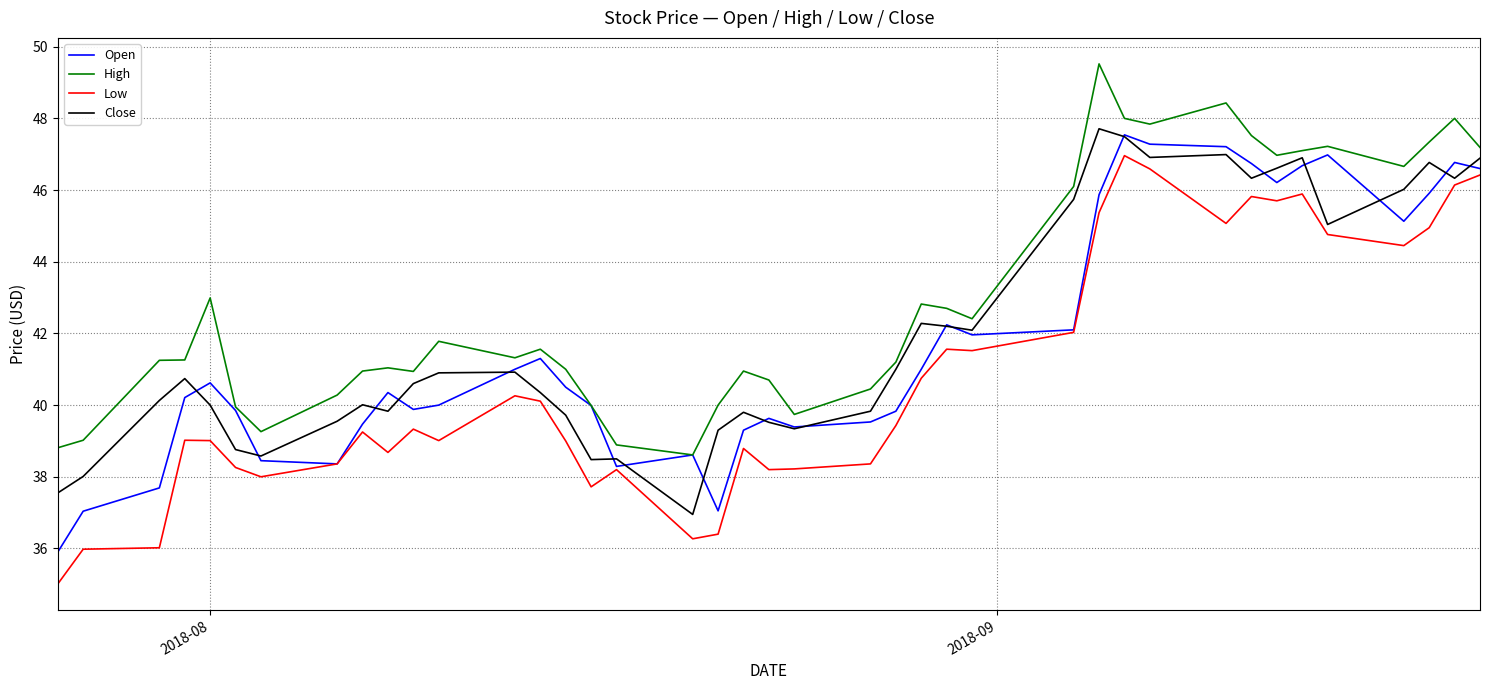

True or false: Low and High cross at least once.

False